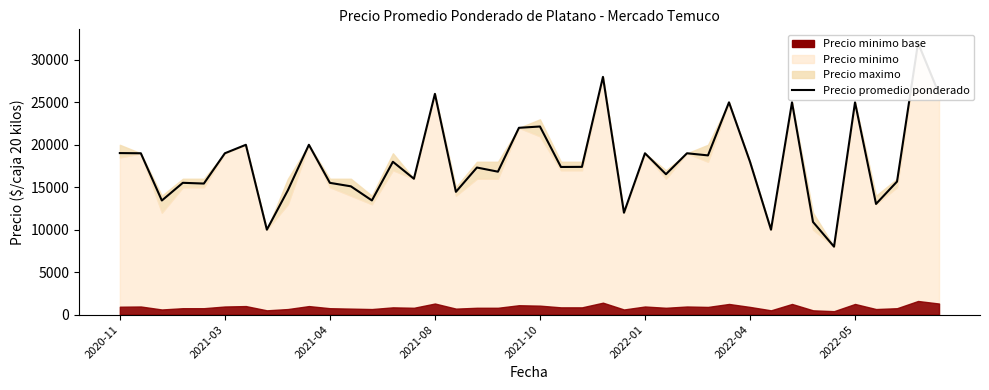

What value does the data have at 18?

16833